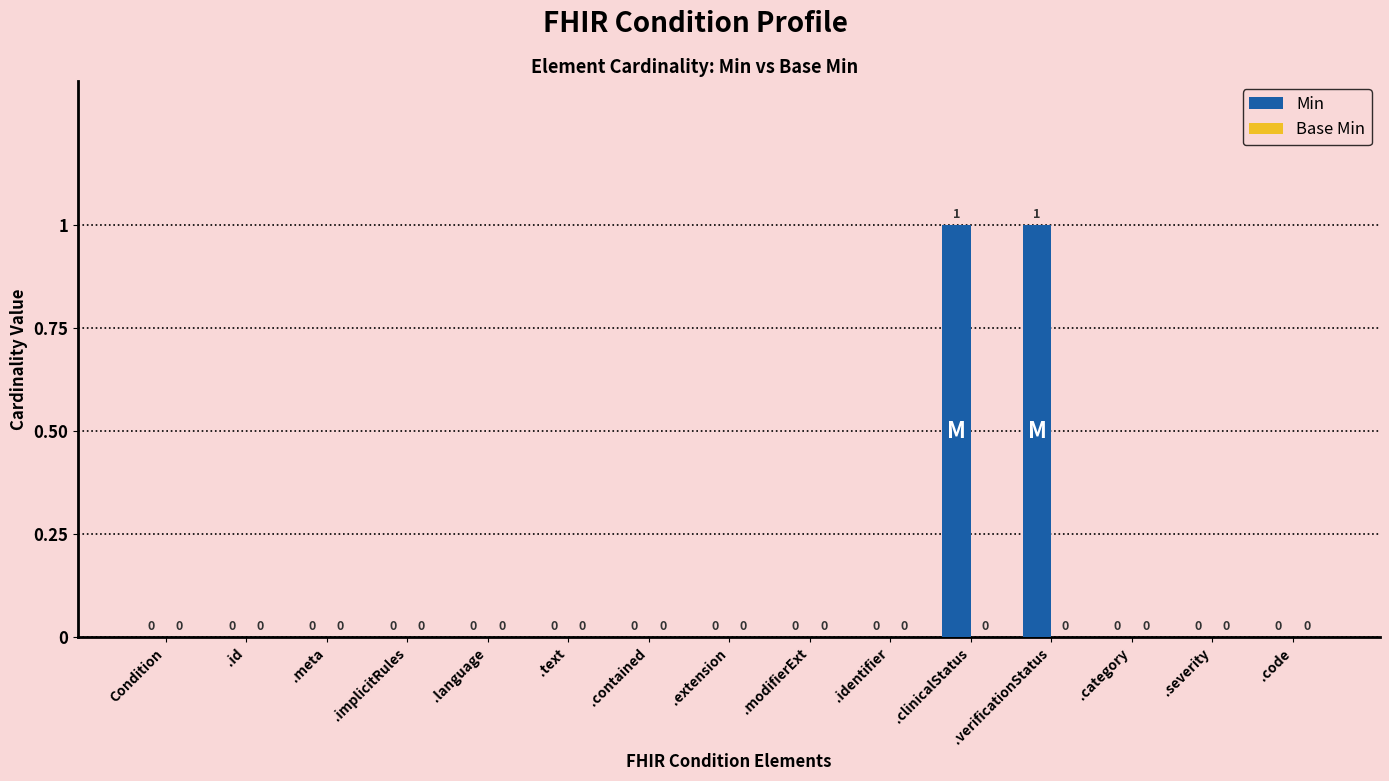

True or false: the data shows 0 at .contained.

True